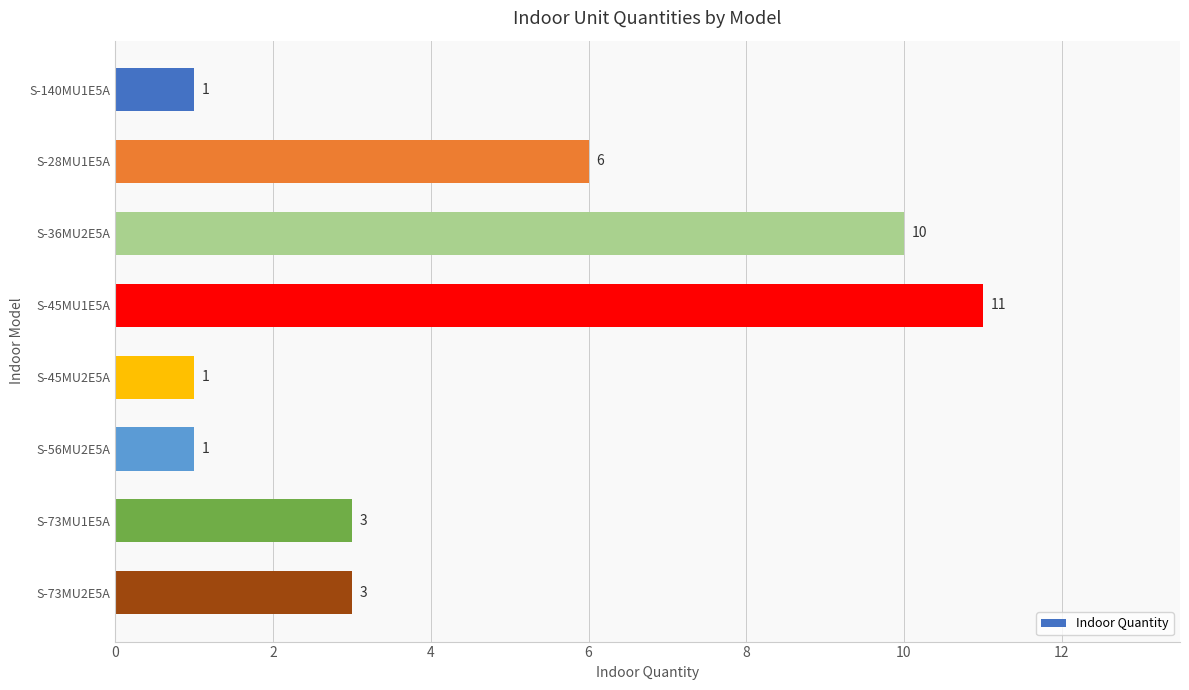

Is it true that the value at S-45MU1E5A is 5?

False